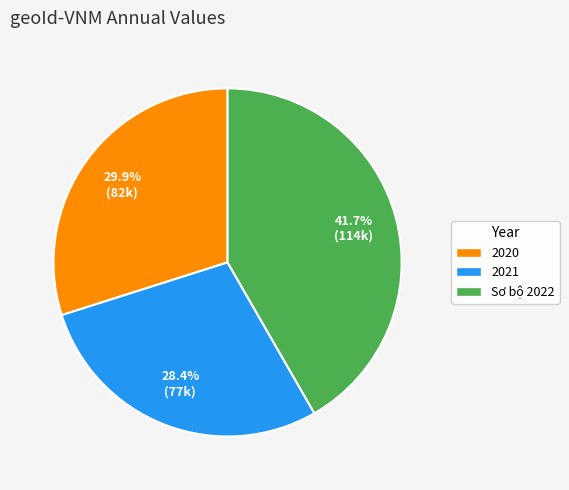

To the nearest percent, what portion does 2021 represent?

28%